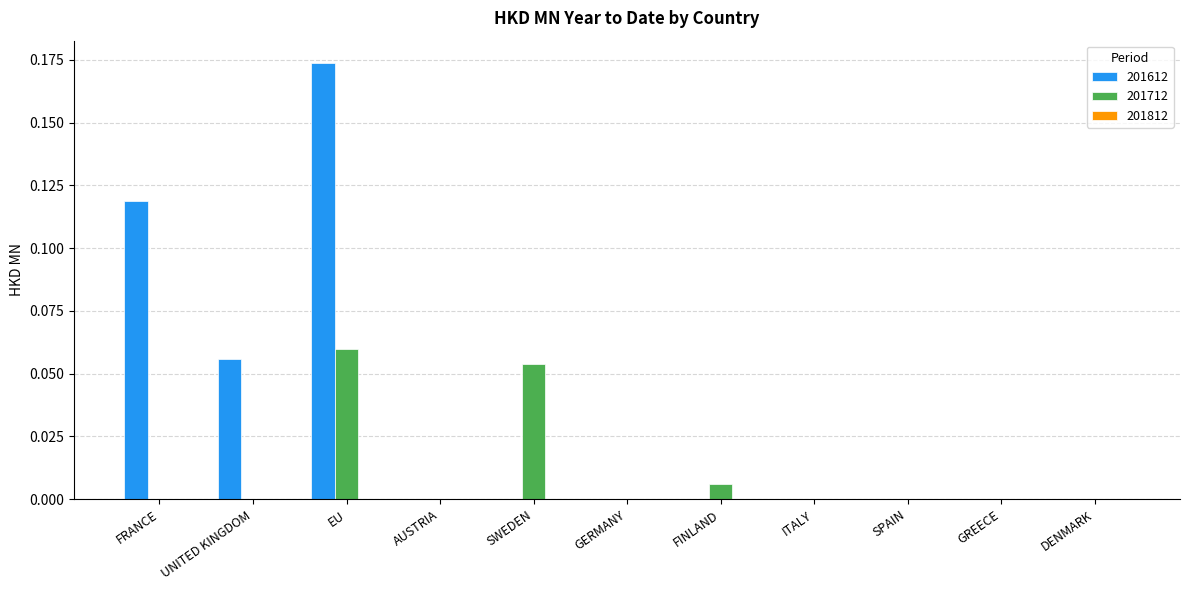

Between SWEDEN and FINLAND, which series saw the biggest shift?

201712